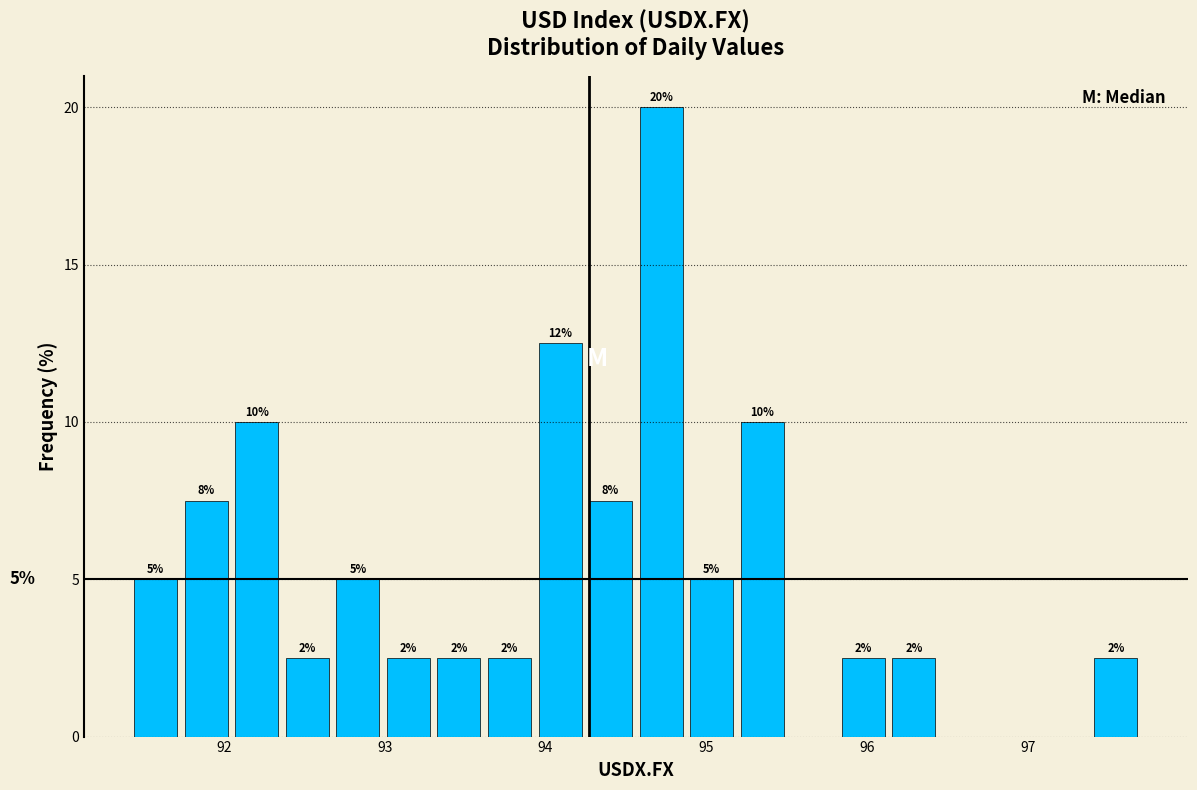

Around what value on the x-axis is the tallest bar? Give the approximate position of its centre, as read against the axis.

94.7